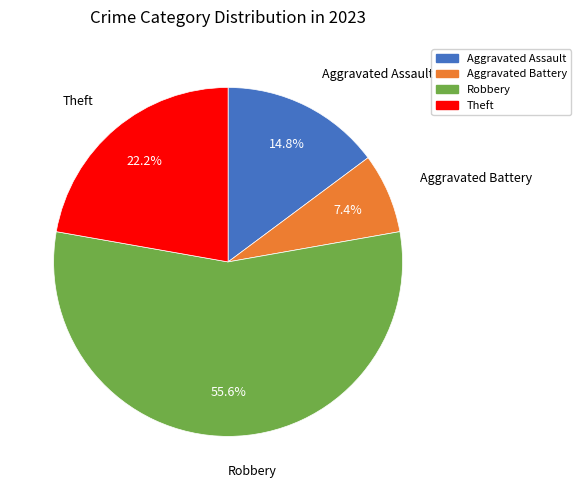

The Aggravated Battery slice represents 7% of the pie. True or false?

True